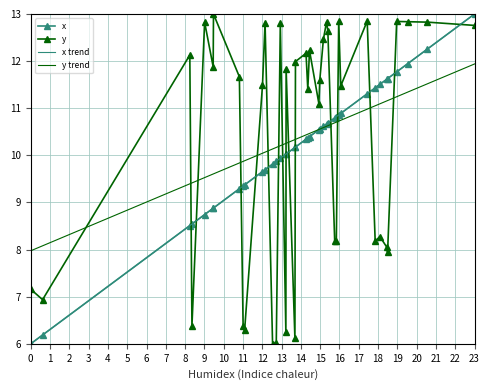

What is the minimum value shown in the chart?

6.0